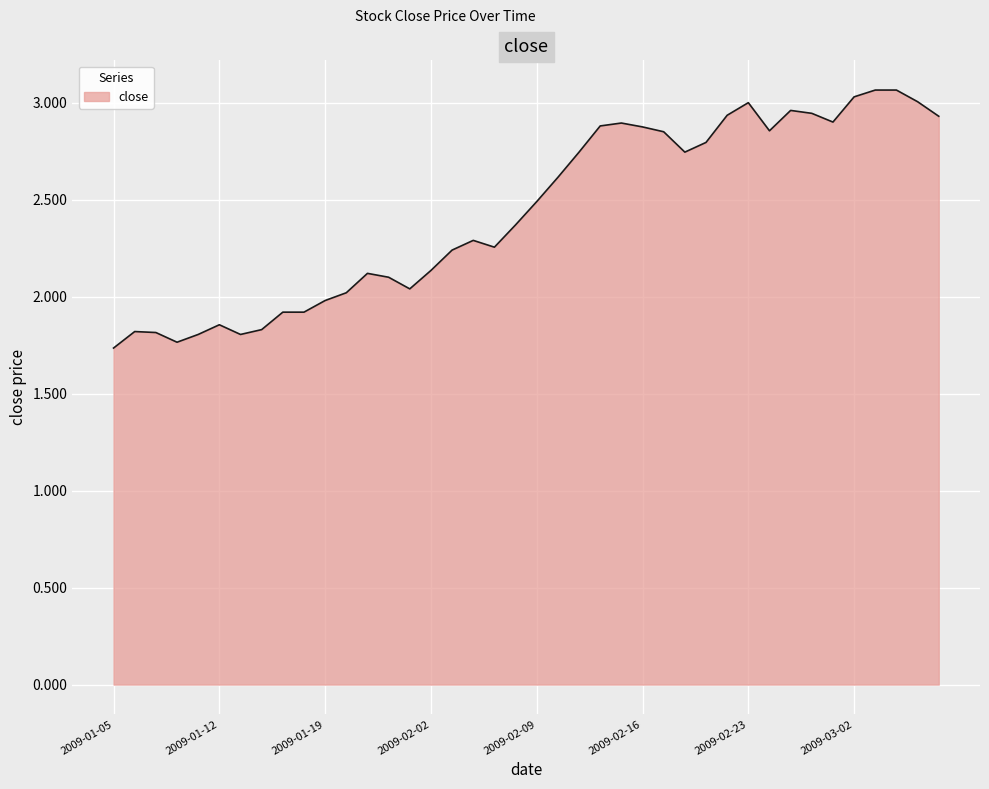

At which category does the data reach its first local valley?

2009-01-08